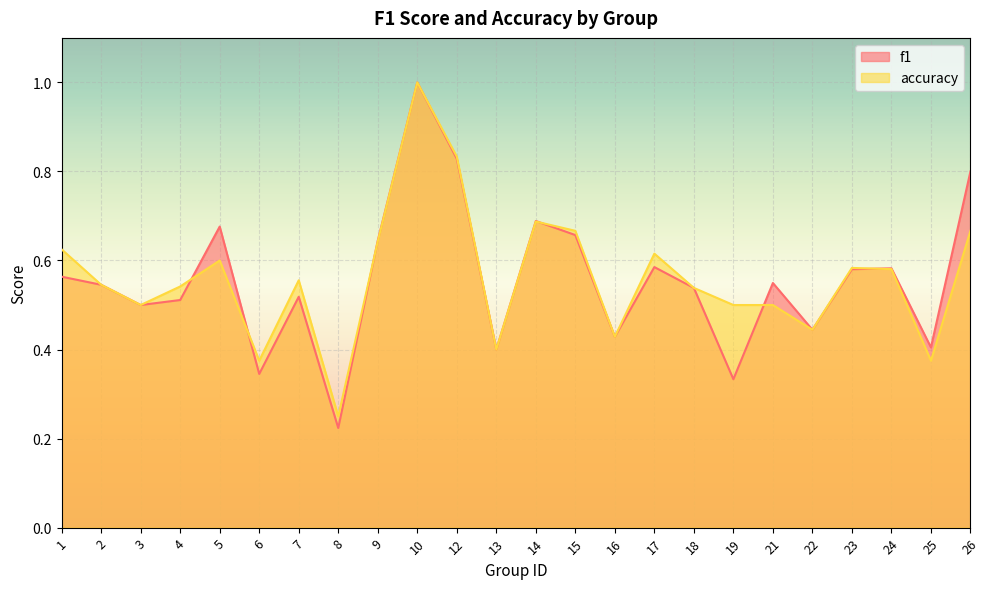

Where is the first local minimum for f1?

3